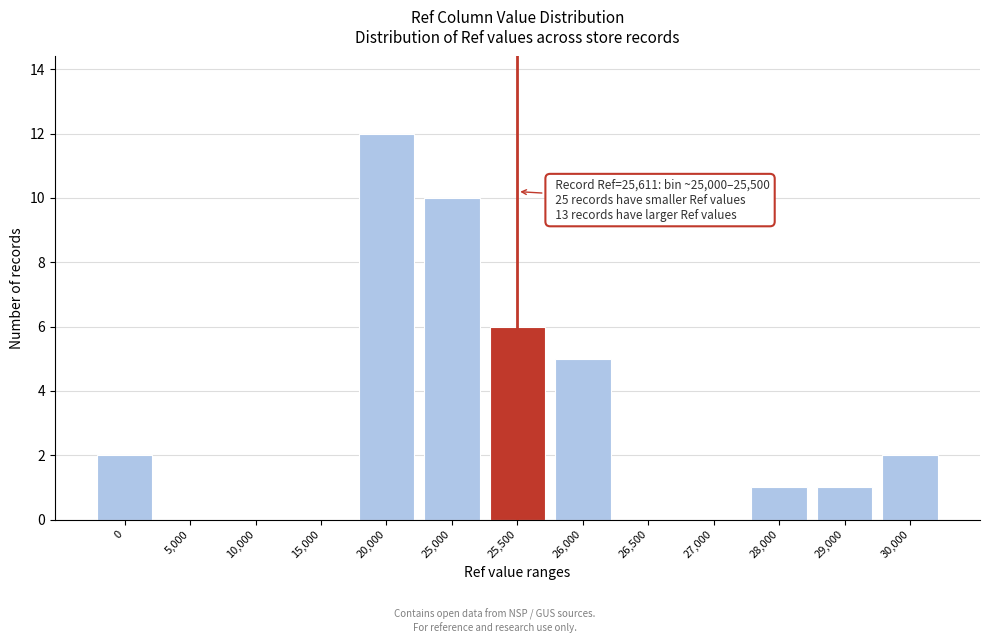

Reading right to left, list all the values displayed in this chart.

30,000=2	29,000=1	28,000=1	27,000=0	26,500=0	26,000=5	25,500=6	25,000=10	20,000=12	15,000=0	10,000=0	5,000=0	0=2